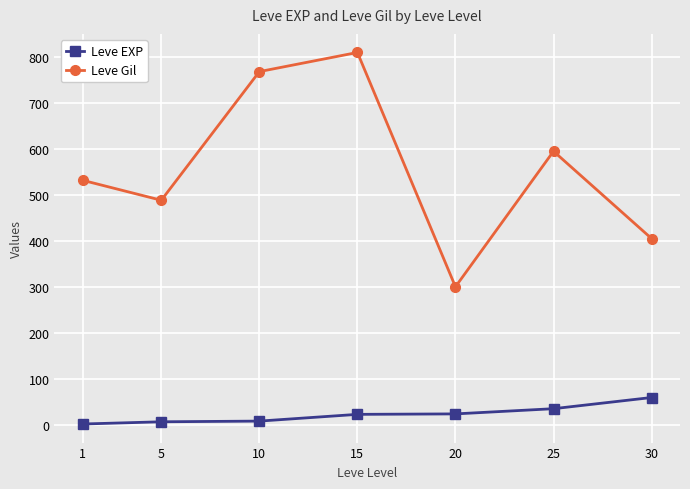

What are all the series names shown in the legend?

Leve EXP, Leve Gil